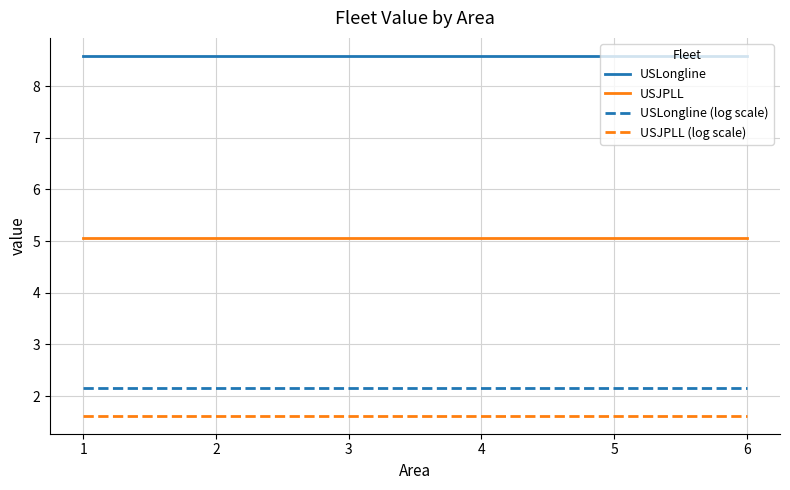

True or false: USLongline (log scale) and USLongline cross at least once.

False